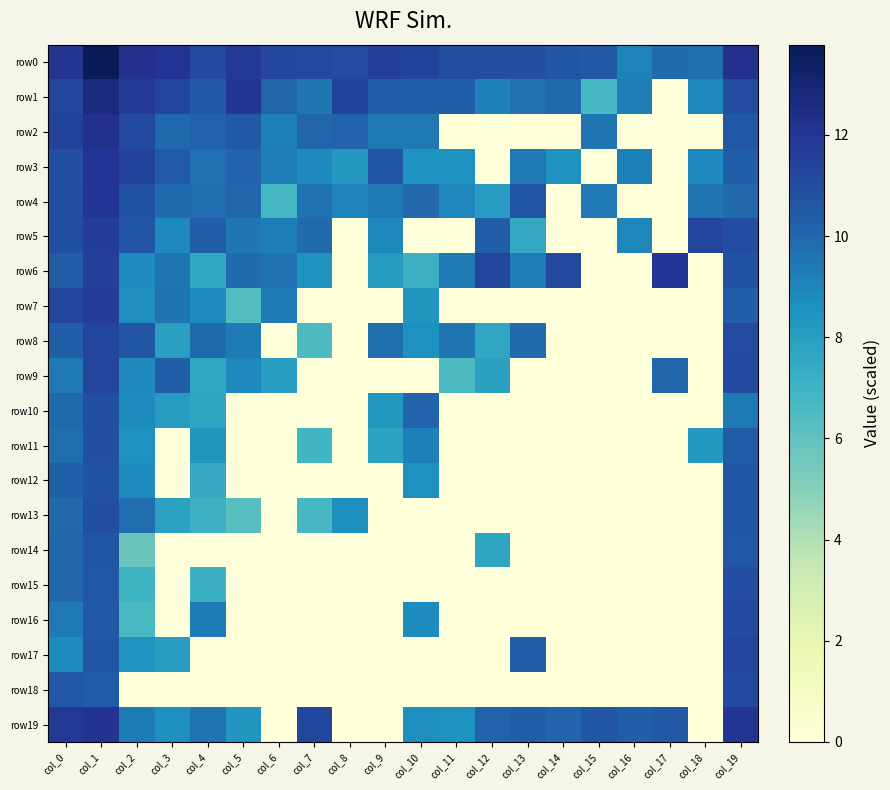

Count the number of data series in this chart.

20